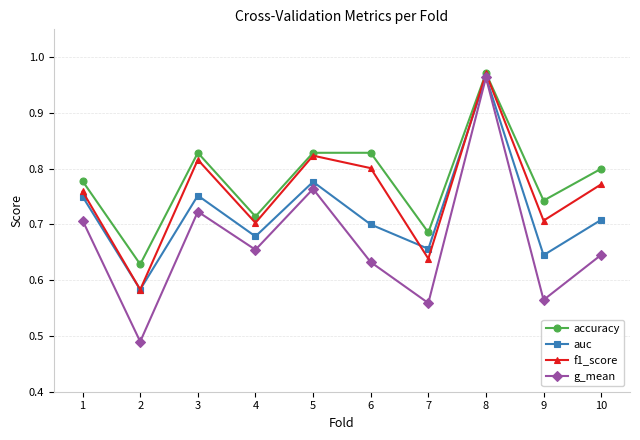

Count the number of data series in this chart.

4